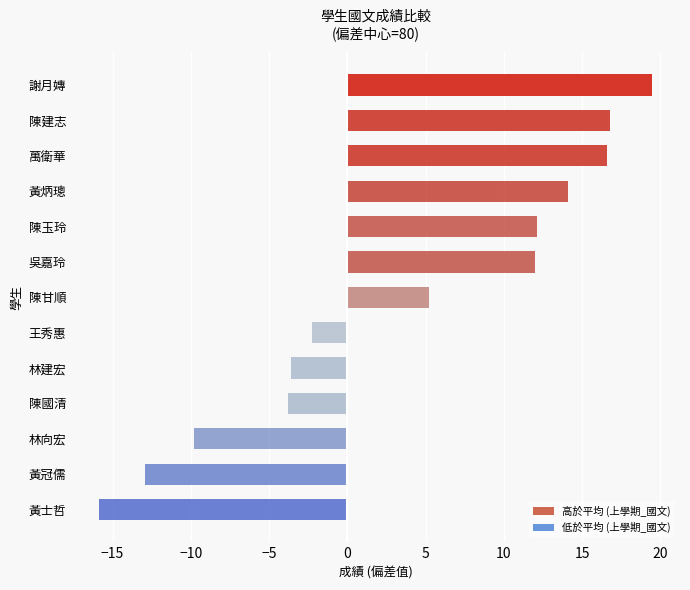

What is the smallest value displayed?

-15.9